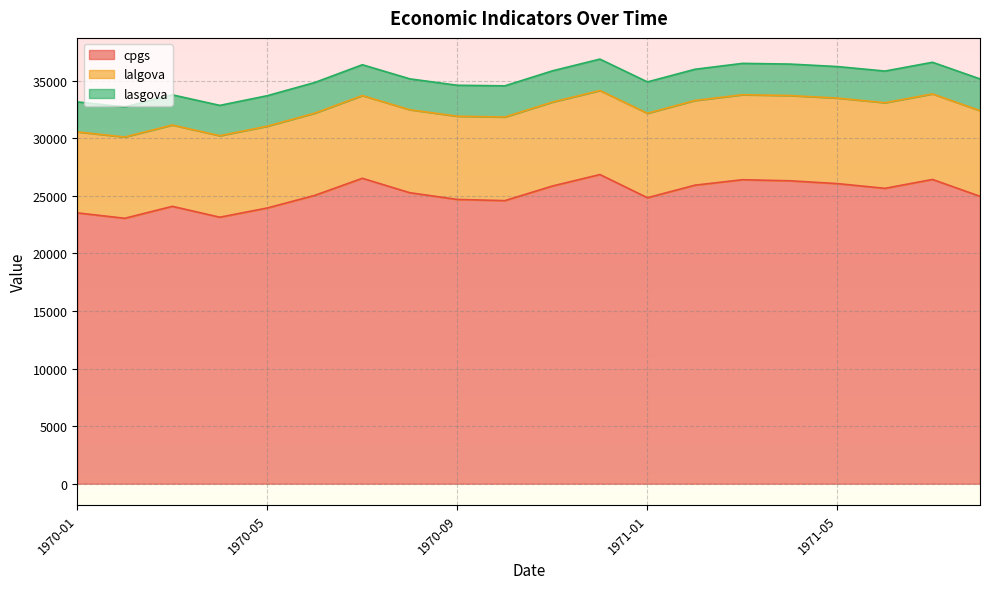

Is it true that lalgova equals 7424 at 1971-05?

True